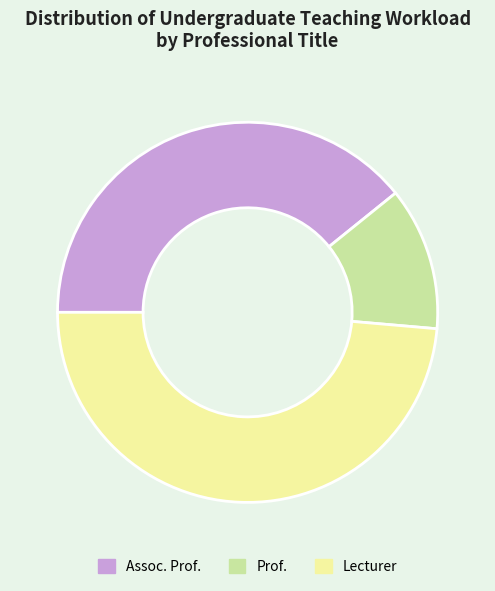

Rank the categories by value from highest to lowest.

Lecturer, Assoc. Prof., Prof.